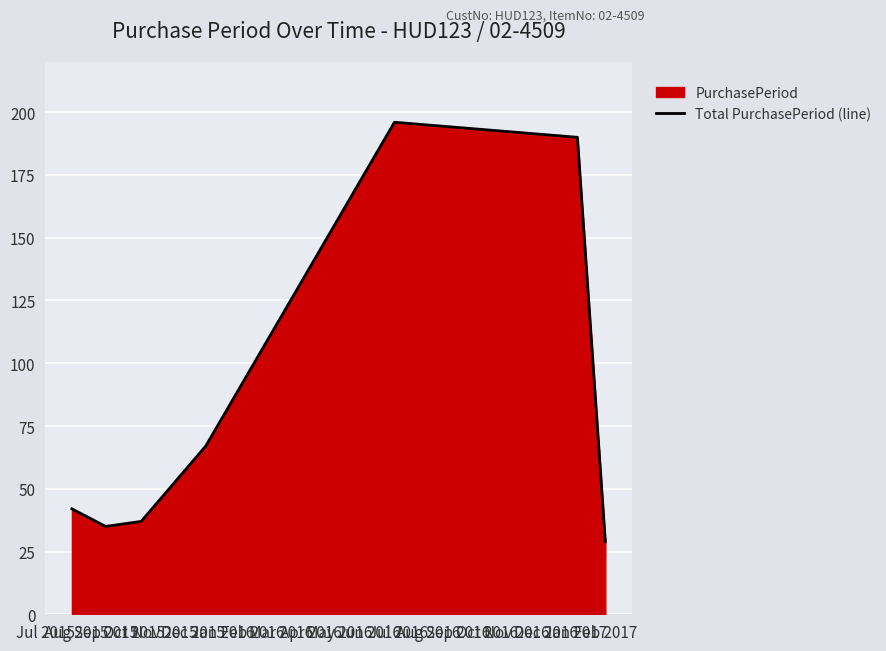

What is the average value?

85